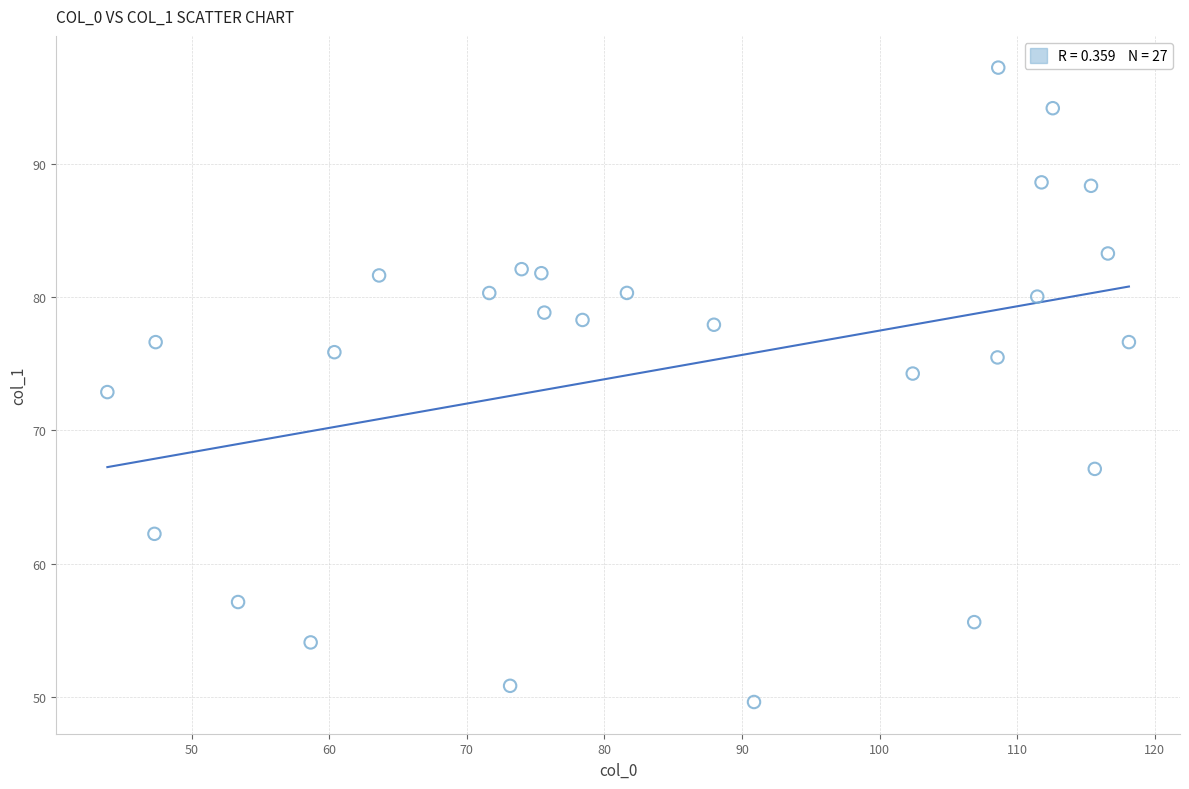

What is the range of X values (max minus min)?

74.2